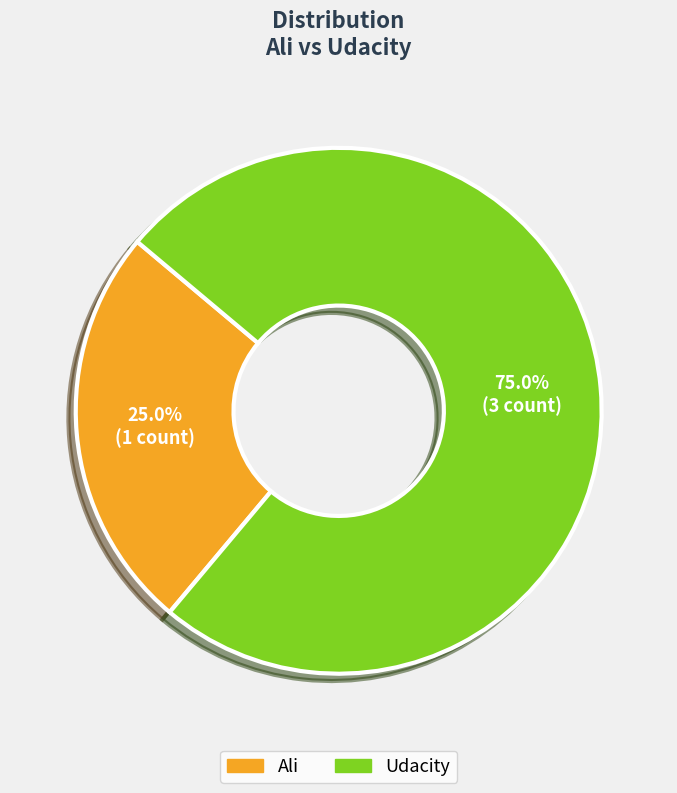

To the nearest percent, what is the difference between the largest and smallest slice percentages?

50%